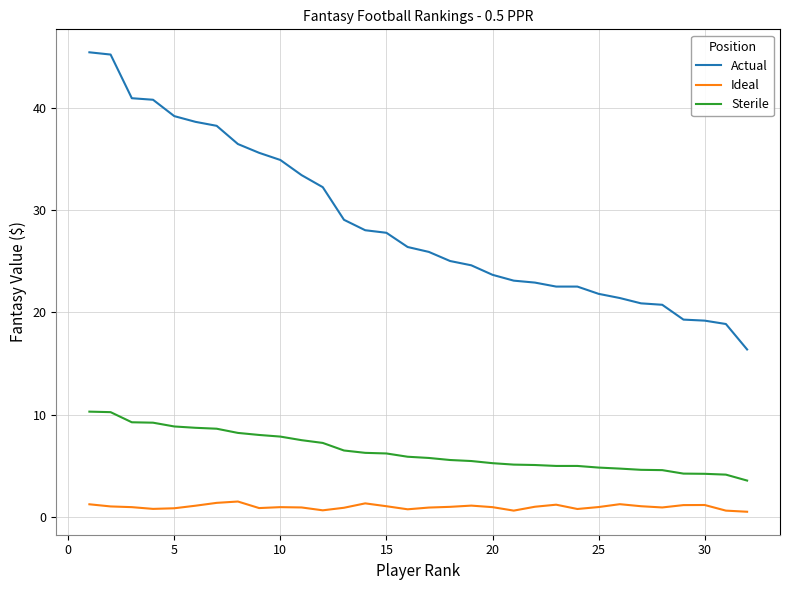

What is the highest value of the Sterile series?

10.3